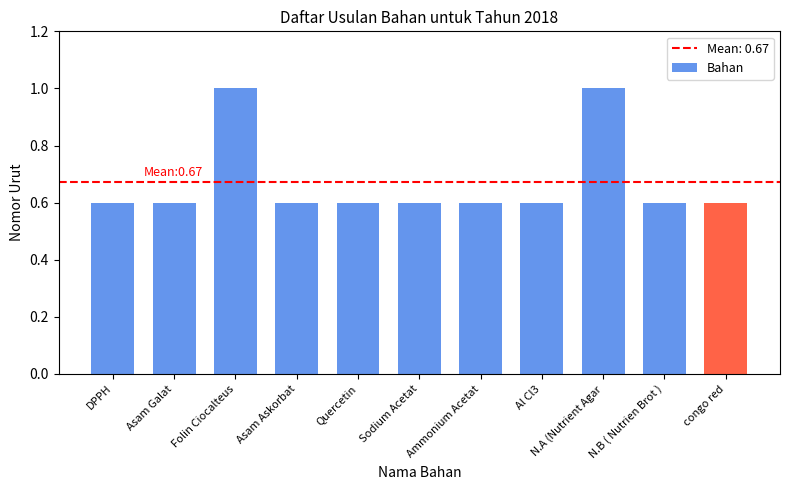

Reading right to left, extract all data points from this chart.

congo red=0.6	N.B ( Nutrien Brot )=0.6	N.A (Nutrient Agar=1.0	Al Cl3=0.6	Ammonium Acetat=0.6	Sodium Acetat=0.6	Quercetin=0.6	Asam Askorbat=0.6	Folin Ciocalteus=1.0	Asam Galat=0.6	DPPH=0.6